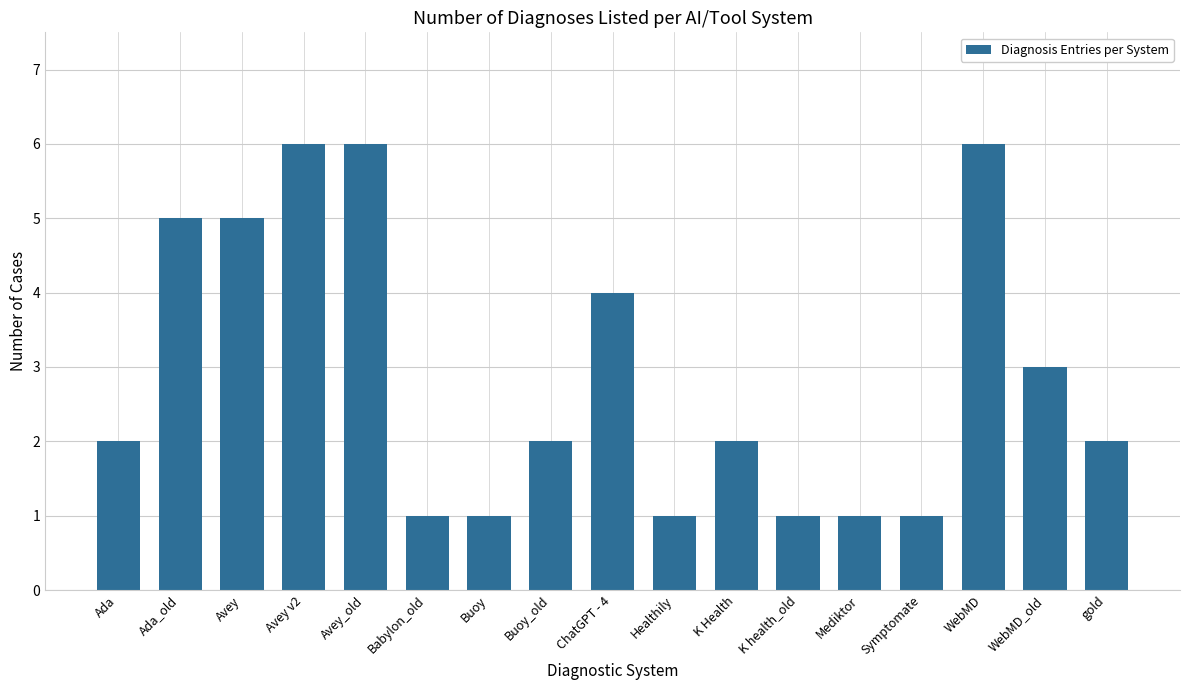

What is the greatest value displayed?

6